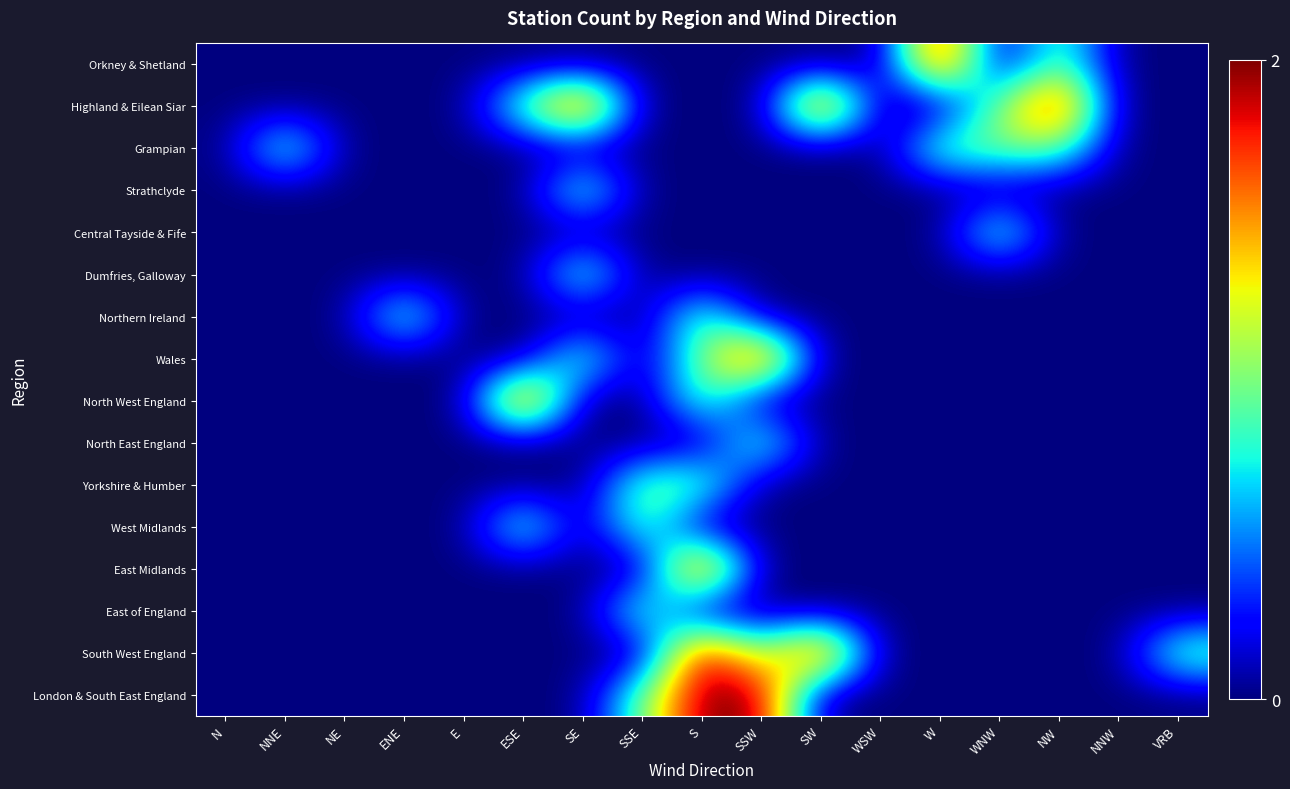

Reading right to left, what are all the values shown in this chart?

Orkney & Shetland: VRB=0	NNW=0	NW=1	WNW=0	W=2	WSW=0	SW=0	SSW=0	S=0	SSE=0	SE=0	ESE=0	E=0	ENE=0	NE=0	NNE=0	N=0
Highland & Eilean Siar: VRB=0	NNW=0	NW=2	WNW=1	W=0	WSW=0	SW=2	SSW=0	S=0	SSE=0	SE=2	ESE=1	E=0	ENE=0	NE=0	NNE=0	N=0
Grampian: VRB=0	NNW=0	NW=1	WNW=1	W=1	WSW=0	SW=0	SSW=0	S=0	SSE=0	SE=0	ESE=0	E=0	ENE=0	NE=0	NNE=1	N=0
Strathclyde: VRB=0	NNW=0	NW=0	WNW=0	W=0	WSW=0	SW=0	SSW=0	S=0	SSE=0	SE=1	ESE=0	E=0	ENE=0	NE=0	NNE=0	N=0
Central Tayside & Fife: VRB=0	NNW=0	NW=0	WNW=1	W=0	WSW=0	SW=0	SSW=0	S=0	SSE=0	SE=0	ESE=0	E=0	ENE=0	NE=0	NNE=0	N=0
Dumfries, Galloway: VRB=0	NNW=0	NW=0	WNW=0	W=0	WSW=0	SW=0	SSW=0	S=0	SSE=0	SE=1	ESE=0	E=0	ENE=0	NE=0	NNE=0	N=0
Northern Ireland: VRB=0	NNW=0	NW=0	WNW=0	W=0	WSW=0	SW=0	SSW=0	S=1	SSE=0	SE=0	ESE=0	E=0	ENE=1	NE=0	NNE=0	N=0
Wales: VRB=0	NNW=0	NW=0	WNW=0	W=0	WSW=0	SW=0	SSW=2	S=1	SSE=0	SE=1	ESE=0	E=0	ENE=0	NE=0	NNE=0	N=0
North West England: VRB=0	NNW=0	NW=0	WNW=0	W=0	WSW=0	SW=0	SSW=0	S=1	SSE=0	SE=0	ESE=2	E=0	ENE=0	NE=0	NNE=0	N=0
North East England: VRB=0	NNW=0	NW=0	WNW=0	W=0	WSW=0	SW=0	SSW=1	S=0	SSE=0	SE=0	ESE=0	E=0	ENE=0	NE=0	NNE=0	N=0
Yorkshire & Humber: VRB=0	NNW=0	NW=0	WNW=0	W=0	WSW=0	SW=0	SSW=0	S=1	SSE=1	SE=0	ESE=0	E=0	ENE=0	NE=0	NNE=0	N=0
West Midlands: VRB=0	NNW=0	NW=0	WNW=0	W=0	WSW=0	SW=0	SSW=0	S=0	SSE=1	SE=0	ESE=1	E=0	ENE=0	NE=0	NNE=0	N=0
East Midlands: VRB=0	NNW=0	NW=0	WNW=0	W=0	WSW=0	SW=0	SSW=0	S=2	SSE=0	SE=0	ESE=0	E=0	ENE=0	NE=0	NNE=0	N=0
East of England: VRB=0	NNW=0	NW=0	WNW=0	W=0	WSW=0	SW=0	SSW=0	S=0	SSE=1	SE=0	ESE=0	E=0	ENE=0	NE=0	NNE=0	N=0
South West England: VRB=1	NNW=0	NW=0	WNW=0	W=0	WSW=0	SW=2	SSW=1	S=2	SSE=0	SE=0	ESE=0	E=0	ENE=0	NE=0	NNE=0	N=0
London & South East England: VRB=0	NNW=0	NW=0	WNW=0	W=0	WSW=0	SW=0	SSW=2	S=2	SSE=1	SE=0	ESE=0	E=0	ENE=0	NE=0	NNE=0	N=0